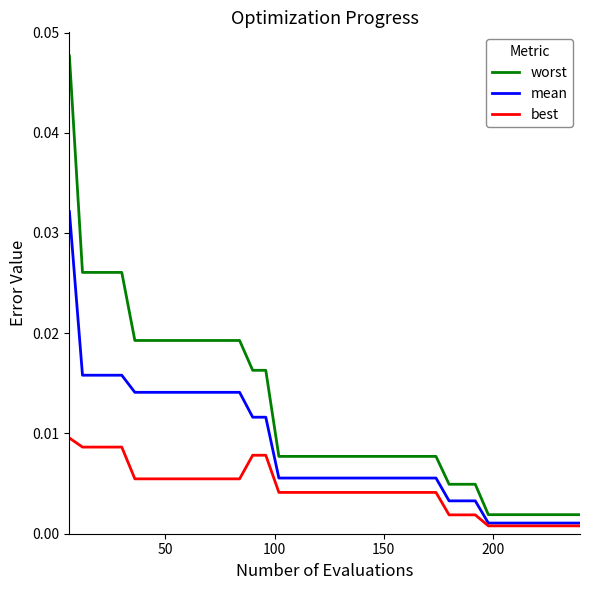

Which series has the widest spread of values?

worst